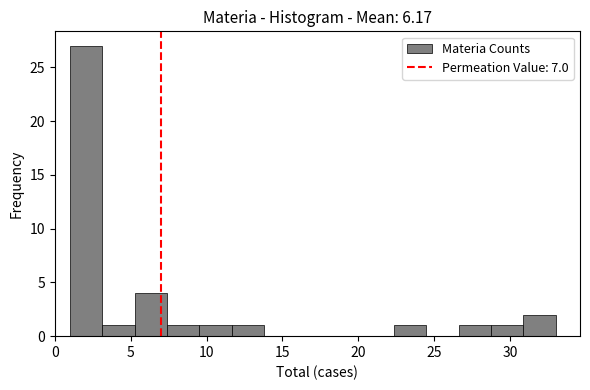

Reading left to right, list every bar in this chart as the range it spans on the x-axis followed by its height. Neither the bar edges nor the heights are printed on the chart, so give them approximately, as read against the axes.

1.0 to 3.0: 27
3.0 to 5.5: 1
5.5 to 7.5: 4
7.5 to 9.5: 1
9.5 to 11.5: 1
11.5 to 14.0: 1
14.0 to 16.0: 0
16.0 to 18.0: 0
18.0 to 20.0: 0
20.0 to 22.5: 0
22.5 to 24.5: 1
24.5 to 26.5: 0
26.5 to 28.5: 1
28.5 to 31.0: 1
31.0 to 33.0: 2